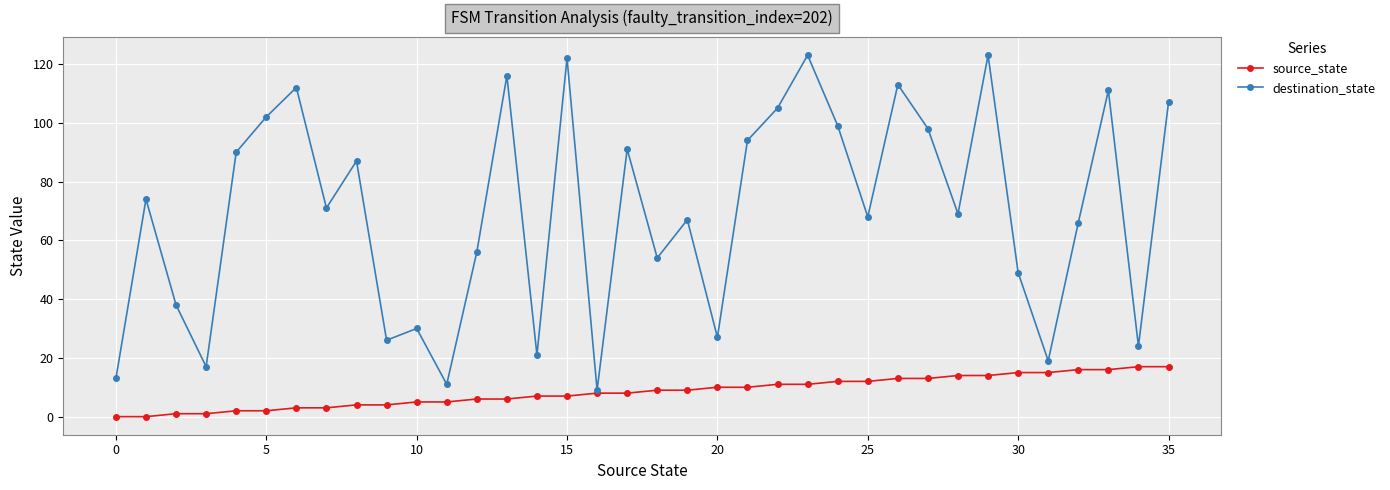

What is the sum of all destination_state values?

2502